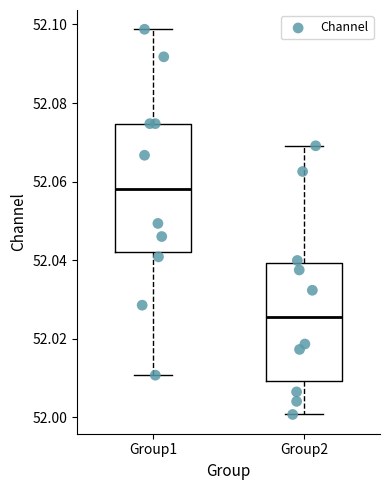

Reading left to right, read every box against the y-axis: the position of its median line, the range the box covers, and the ends of its whiskers. The values are not printed on the chart, so give them approximately, as read against the axis.

Group1: median 52.058, box 52.042 to 52.074, whiskers 52.010 to 52.098
Group2: median 52.026, box 52.010 to 52.040, whiskers 52.000 to 52.070